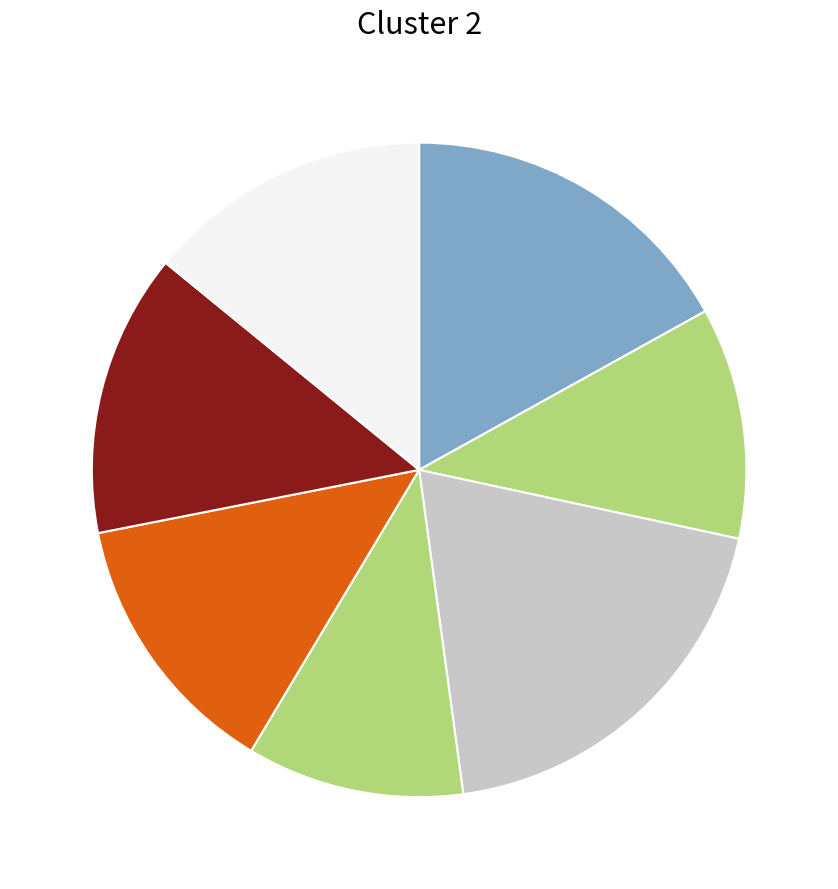

How many slices are in this pie chart?

7